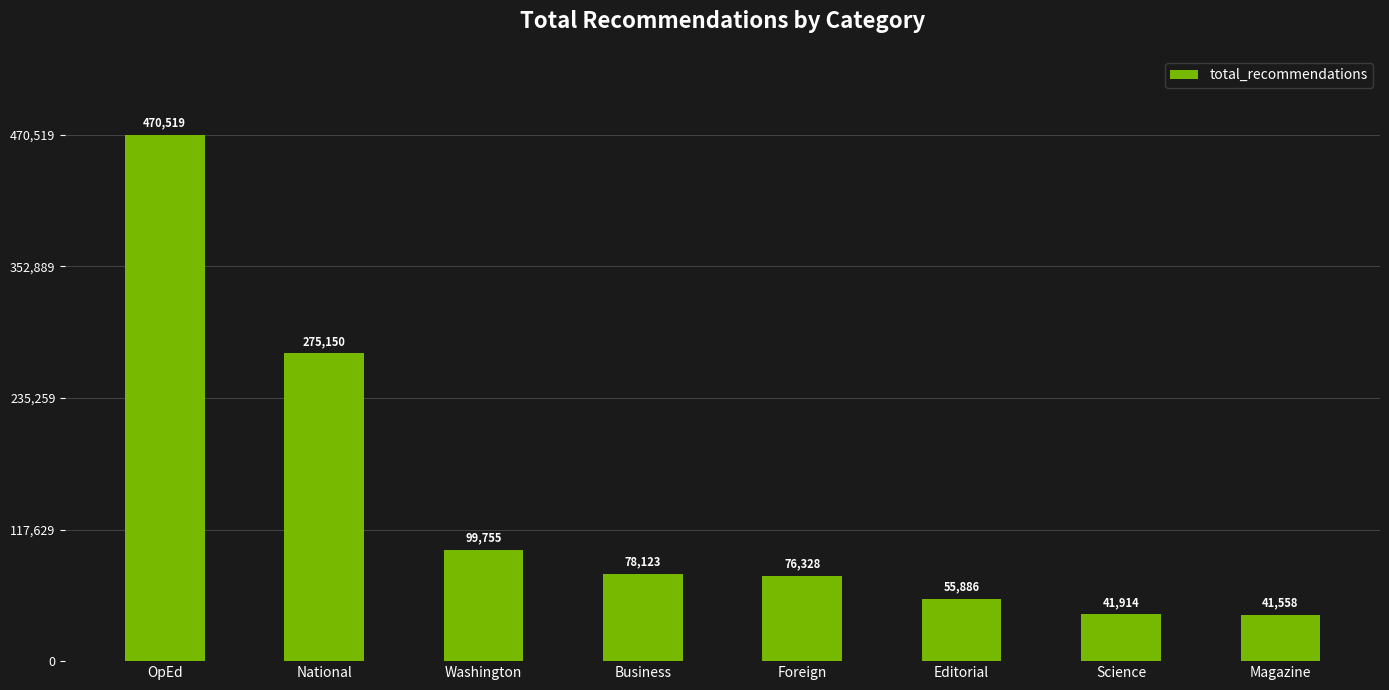

The value at National is 275150. True or false?

True